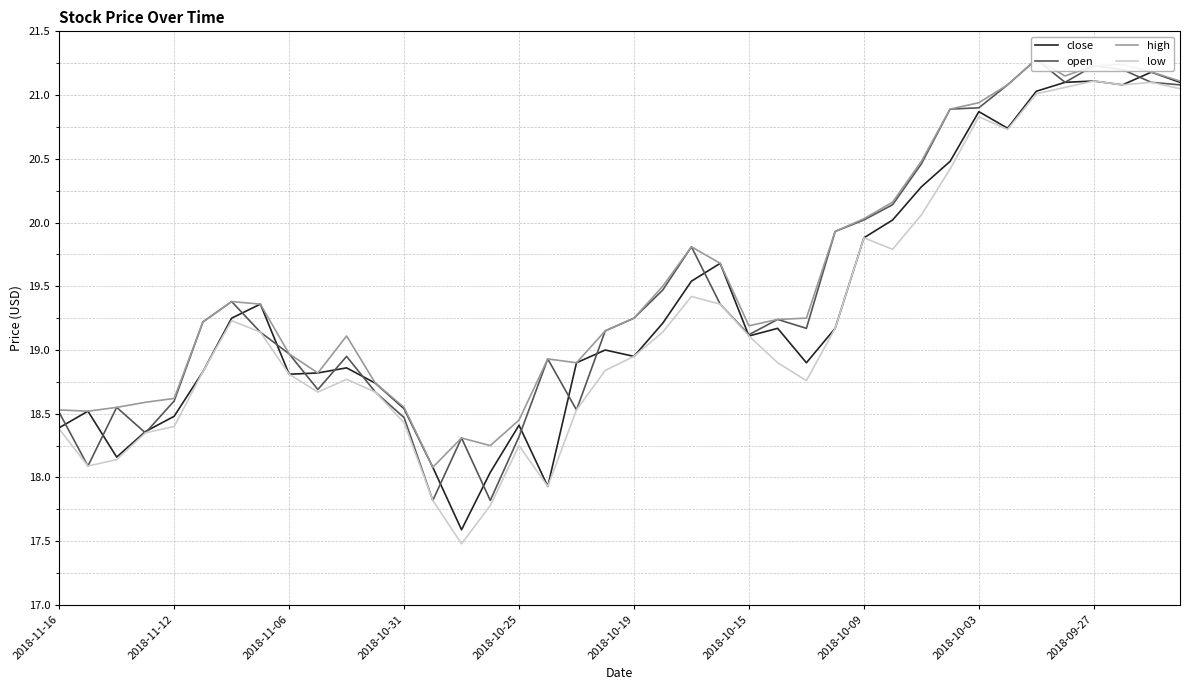

What is the lowest value of the low series?

17.5